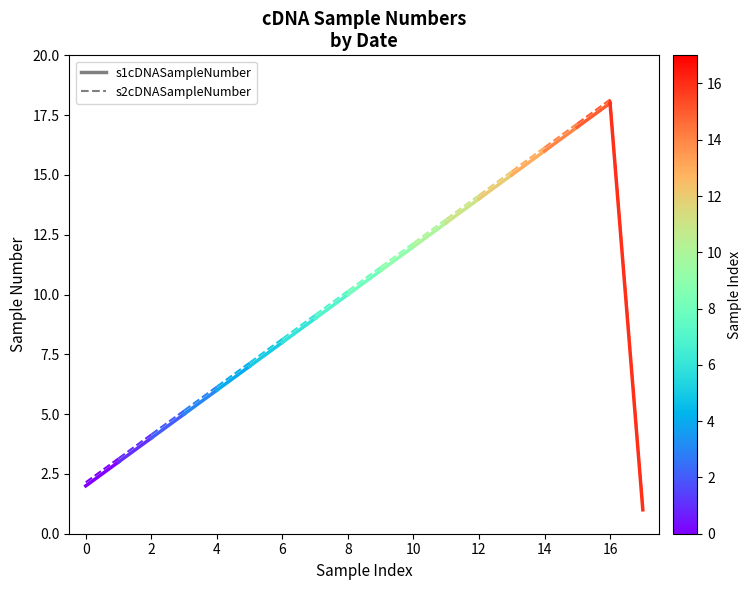

What position from the right is 0?

2